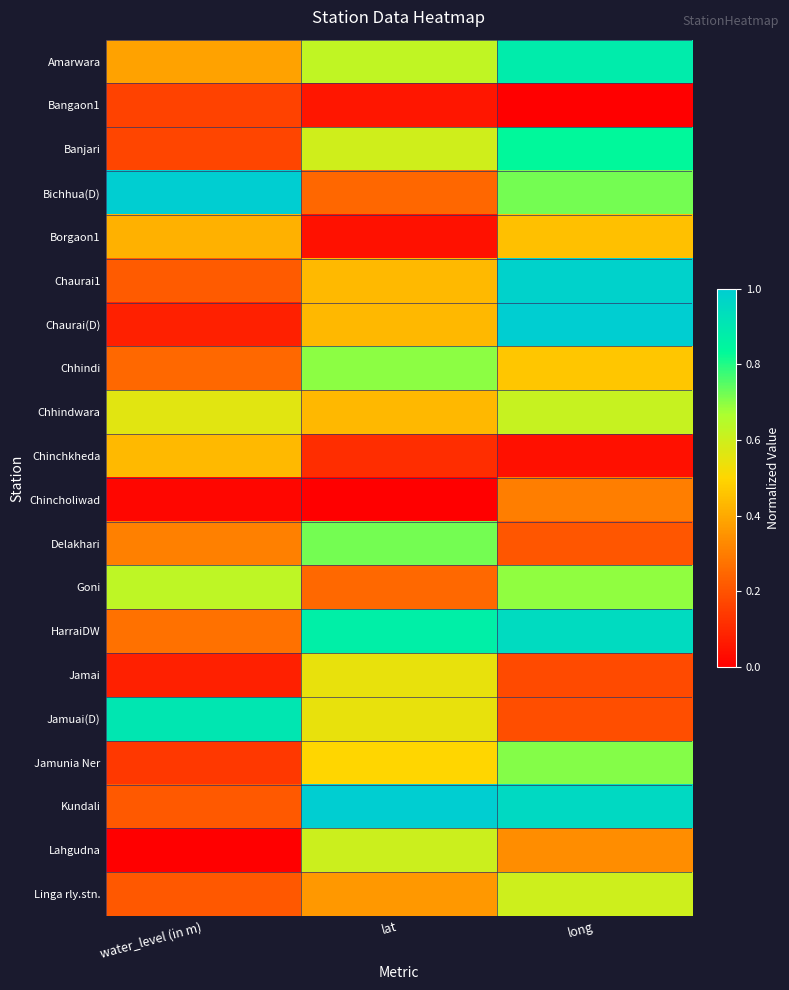

Count the number of data series in this chart.

20